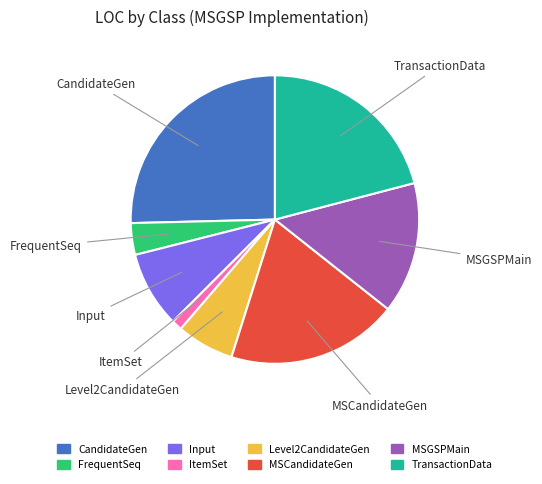

Is it true that Level2CandidateGen is 1% of the pie?

False